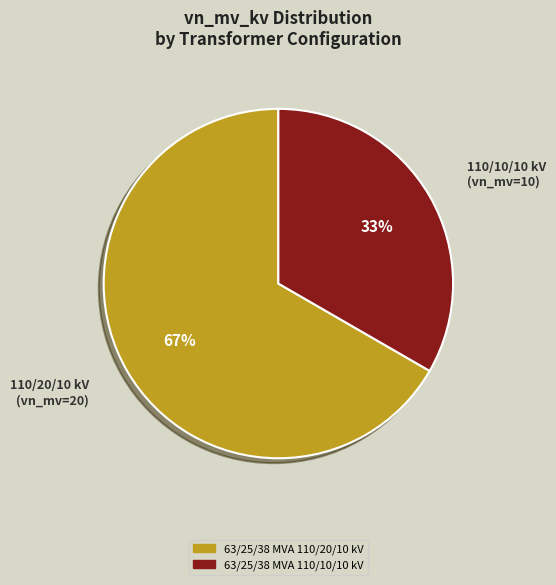

Which has a higher value, 63/25/38 MVA 110/20/10 kV or 63/25/38 MVA 110/10/10 kV?

63/25/38 MVA 110/20/10 kV